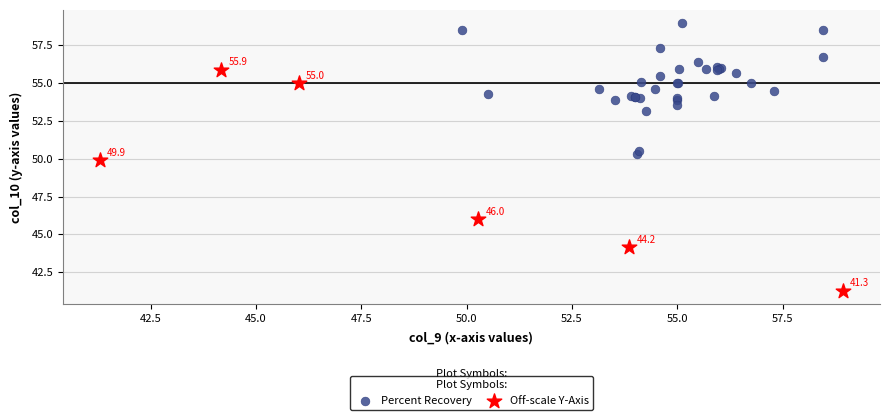

Which series reaches the maximum Y coordinate?

Percent Recovery